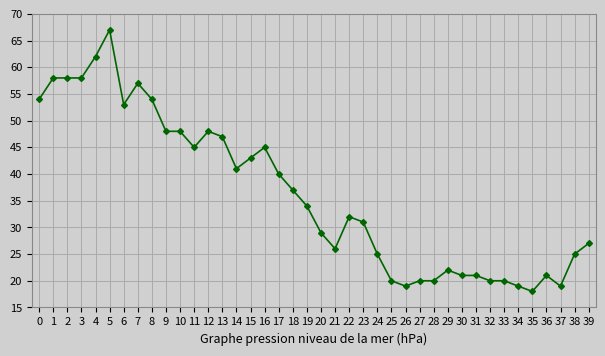

Is it true that the value at 38 is 25?

True